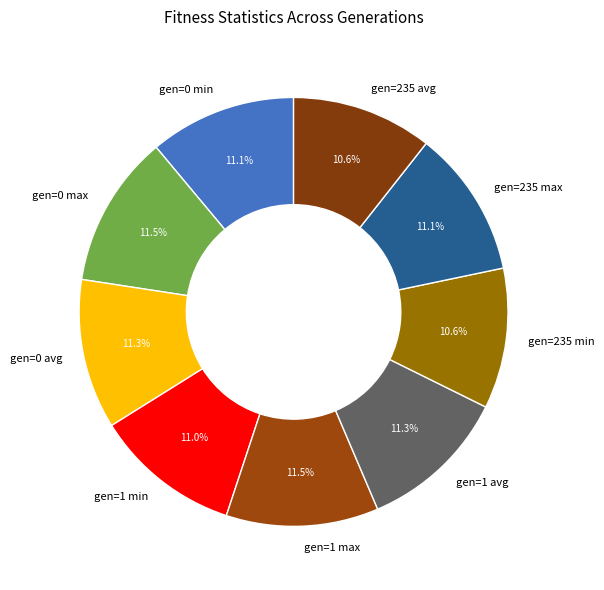

Is there any slice that represents more than half of the pie?

No